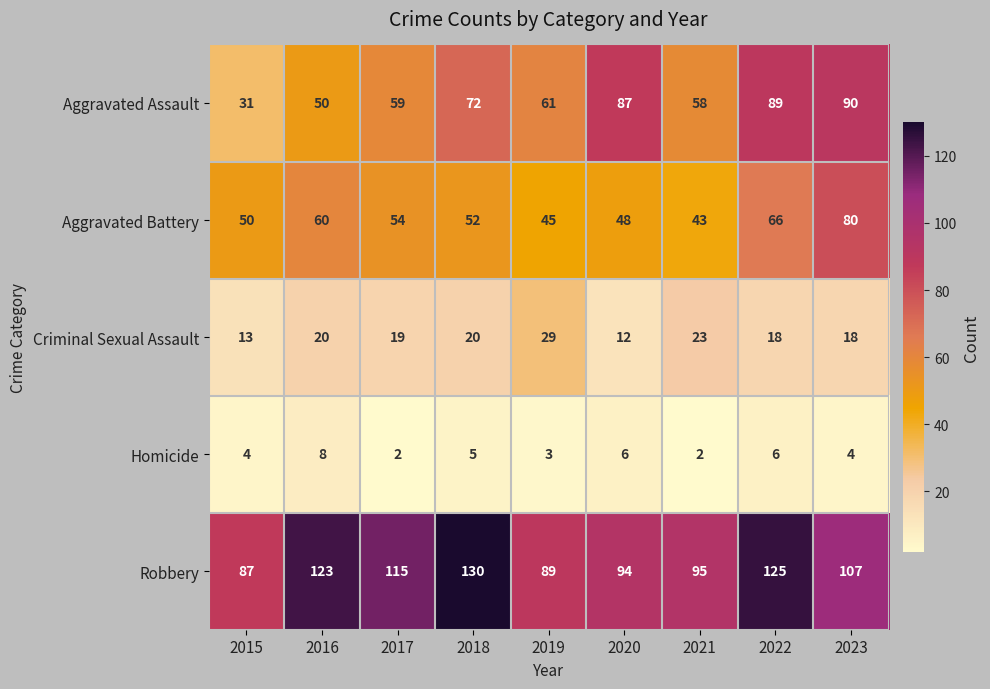

The value of Homicide at 2015 is 4. True or false?

True